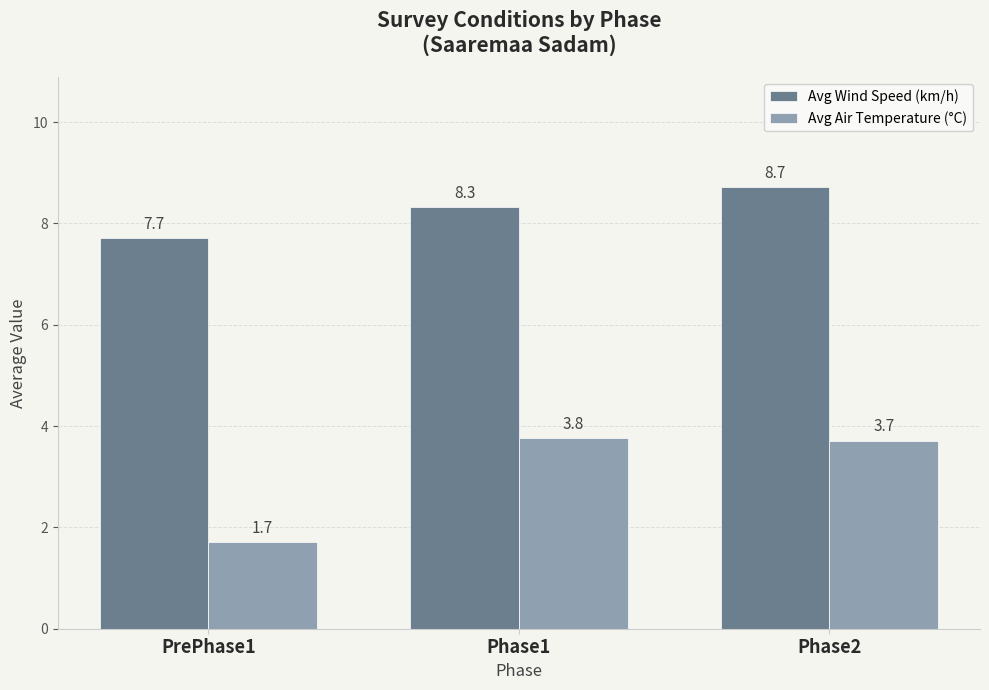

List the series in order of their overall mean, lowest first.

Avg Air Temperature (°C), Avg Wind Speed (km/h)